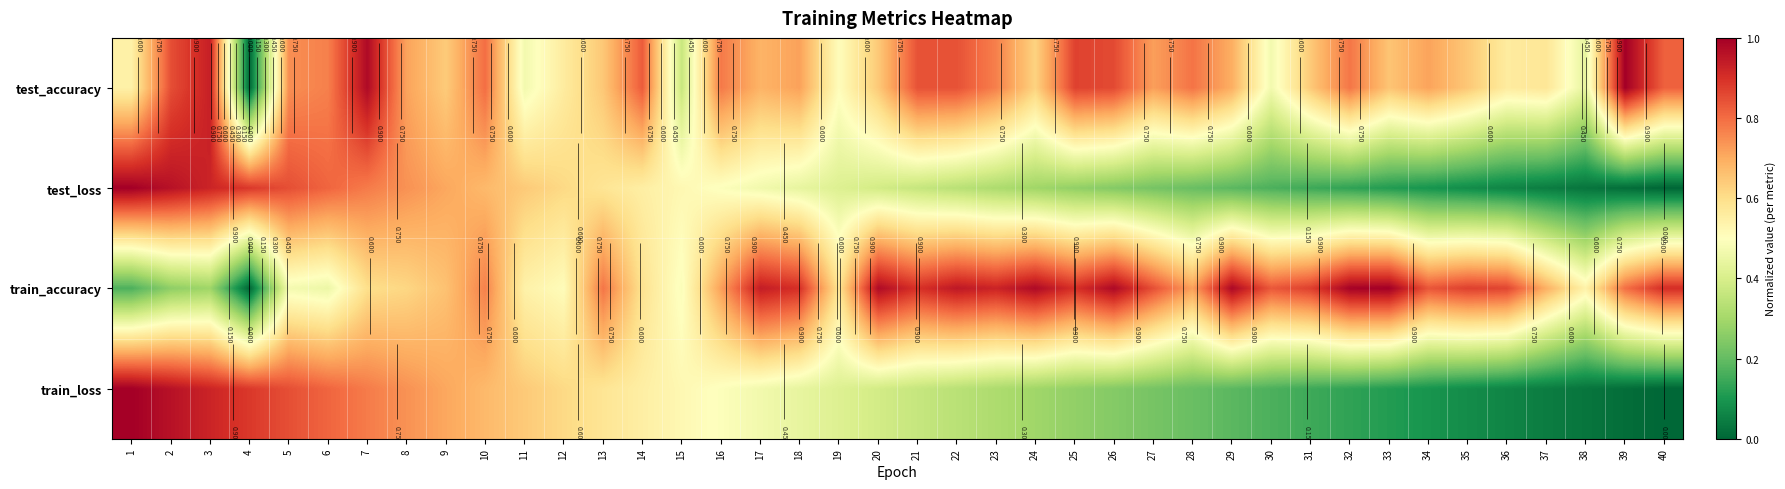

Which series has the largest range (max minus min)?

test_loss